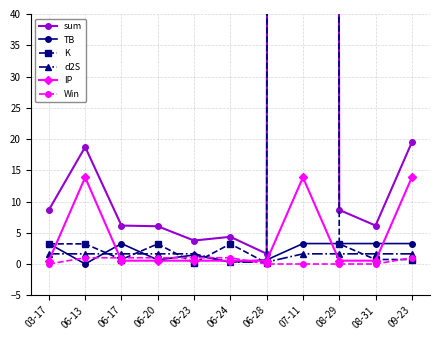

At which category is the sum across all series the highest?

07-11